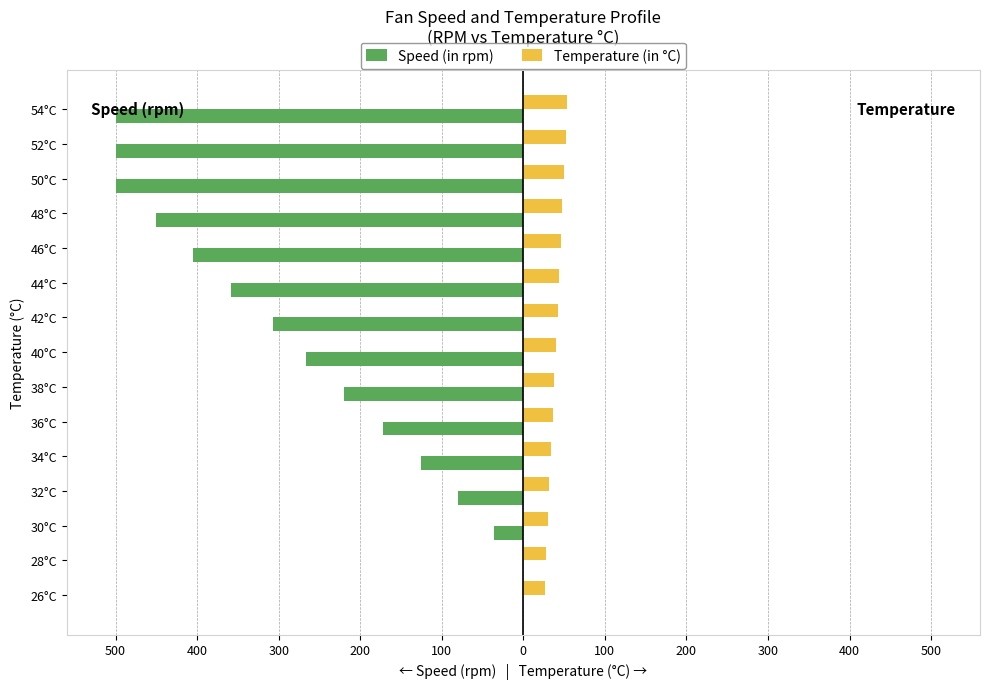

What are all the series names shown in the legend?

Speed (in rpm), Temperature (in °C)